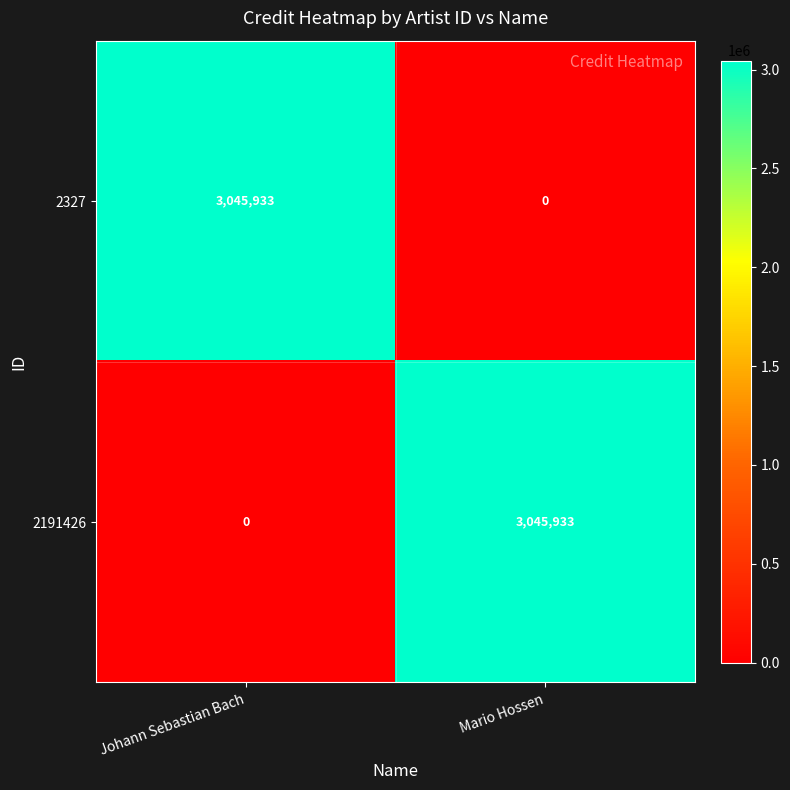

True or false: 2327 has a value of 0 at Mario Hossen.

True